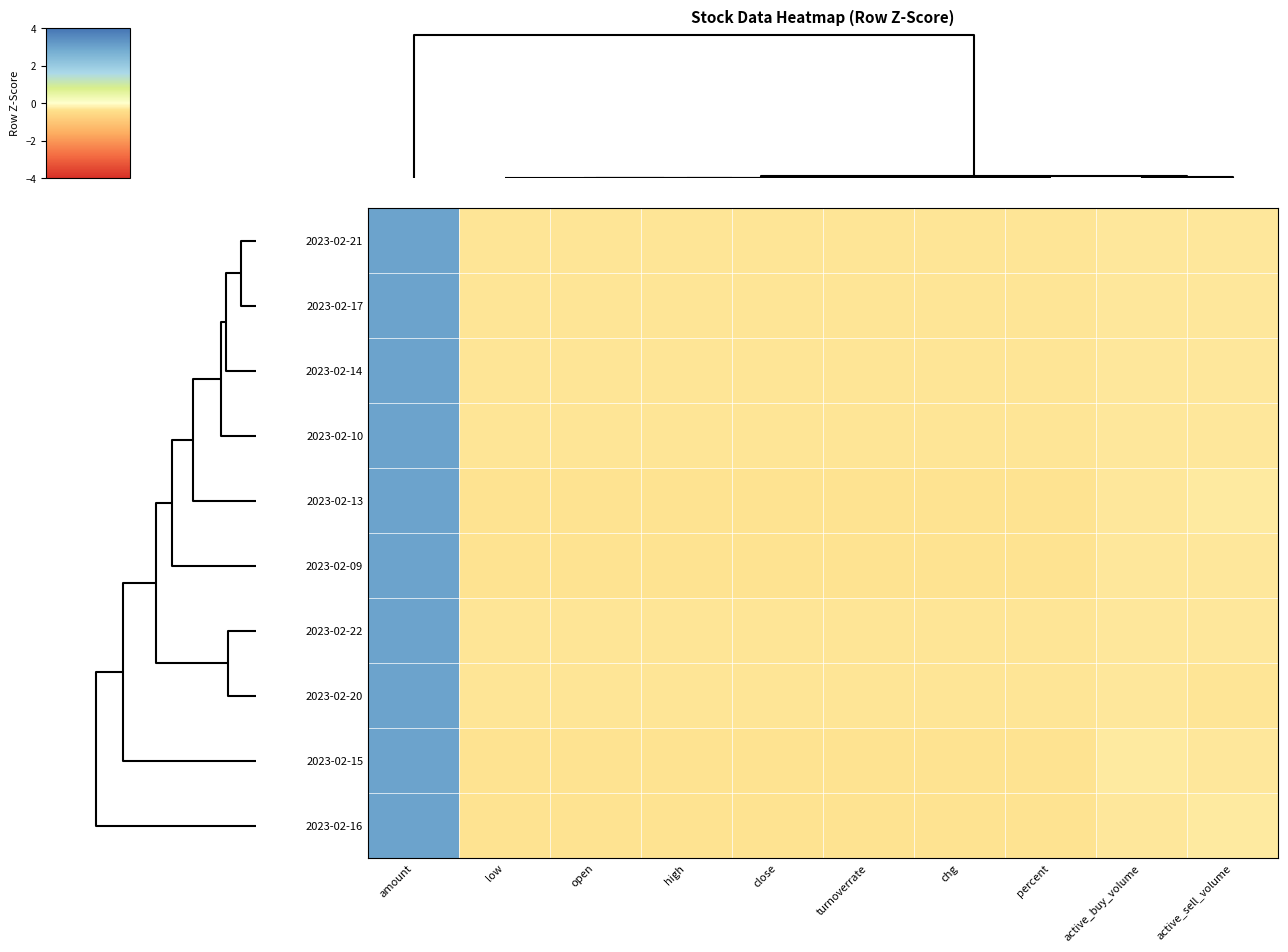

Reading left to right, what are all the values shown in this chart?

2023-02-21: amount=3.0	low=-0.3	open=-0.3	high=-0.3	close=-0.3	turnoverrate=-0.3	chg=-0.3	percent=-0.3	active_buy_volume=-0.3	active_sell_volume=-0.3
2023-02-17: amount=3.0	low=-0.3	open=-0.3	high=-0.3	close=-0.3	turnoverrate=-0.3	chg=-0.3	percent=-0.3	active_buy_volume=-0.3	active_sell_volume=-0.3
2023-02-14: amount=3.0	low=-0.3	open=-0.3	high=-0.3	close=-0.3	turnoverrate=-0.3	chg=-0.3	percent=-0.3	active_buy_volume=-0.3	active_sell_volume=-0.3
2023-02-10: amount=3.0	low=-0.3	open=-0.3	high=-0.3	close=-0.3	turnoverrate=-0.3	chg=-0.3	percent=-0.3	active_buy_volume=-0.3	active_sell_volume=-0.3
2023-02-13: amount=3.0	low=-0.3	open=-0.3	high=-0.3	close=-0.3	turnoverrate=-0.3	chg=-0.3	percent=-0.3	active_buy_volume=-0.3	active_sell_volume=-0.3
2023-02-09: amount=3.0	low=-0.3	open=-0.3	high=-0.3	close=-0.3	turnoverrate=-0.3	chg=-0.3	percent=-0.3	active_buy_volume=-0.3	active_sell_volume=-0.3
2023-02-22: amount=3.0	low=-0.3	open=-0.3	high=-0.3	close=-0.3	turnoverrate=-0.3	chg=-0.3	percent=-0.3	active_buy_volume=-0.3	active_sell_volume=-0.3
2023-02-20: amount=3.0	low=-0.3	open=-0.3	high=-0.3	close=-0.3	turnoverrate=-0.3	chg=-0.3	percent=-0.3	active_buy_volume=-0.3	active_sell_volume=-0.3
2023-02-15: amount=3.0	low=-0.3	open=-0.3	high=-0.3	close=-0.3	turnoverrate=-0.3	chg=-0.3	percent=-0.3	active_buy_volume=-0.3	active_sell_volume=-0.3
2023-02-16: amount=3.0	low=-0.3	open=-0.3	high=-0.3	close=-0.3	turnoverrate=-0.3	chg=-0.3	percent=-0.3	active_buy_volume=-0.3	active_sell_volume=-0.3